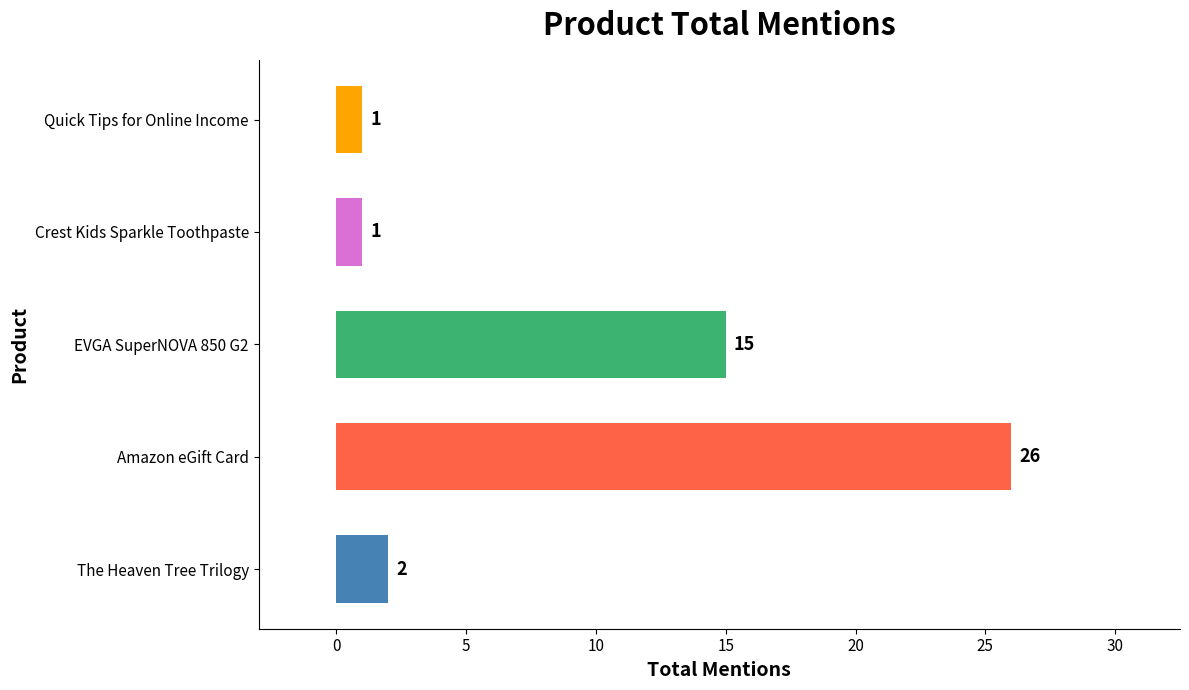

What is the difference between the maximum and second lowest values?

25